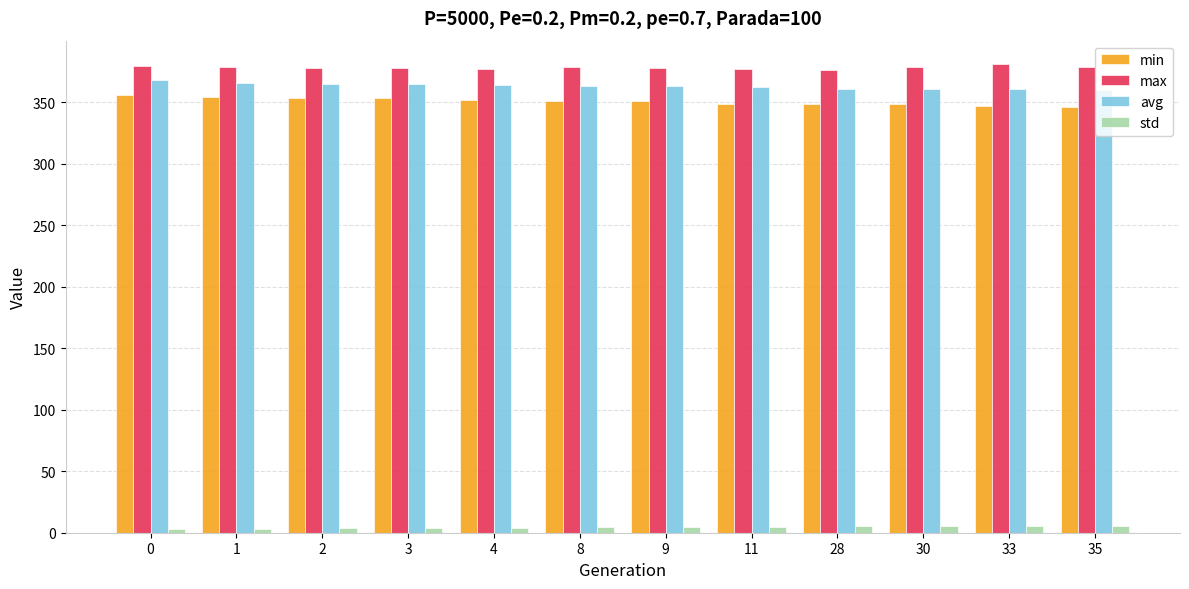

What is the total value across all series at 0?

1106.0